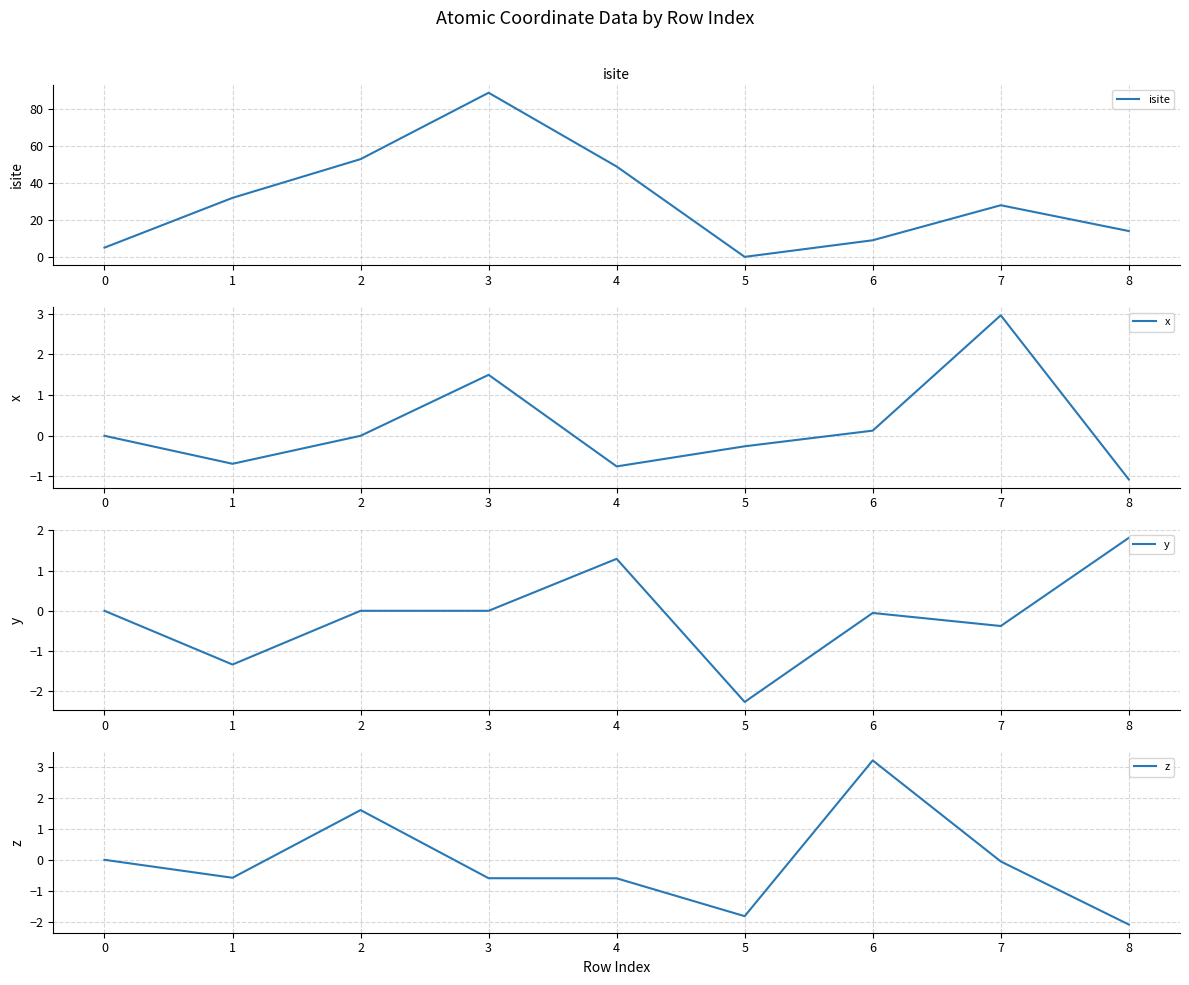

Reading left to right, extract all data points from this chart.

isite: 5.0	32.0	53.0	89.0	49.0	0.0	9.0	28.0	14.0
x: 0.0	-0.7	-0.0	1.5	-0.8	-0.3	0.1	3.0	-1.1
y: 0.0	-1.3	-0.0	0.0	1.3	-2.3	-0.1	-0.4	1.8
z: 0.0	-0.6	1.6	-0.6	-0.6	-1.8	3.2	-0.1	-2.1